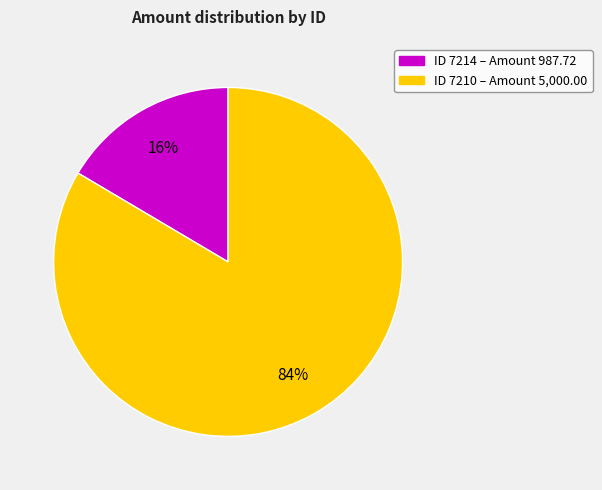

How many segments does this pie chart have?

2